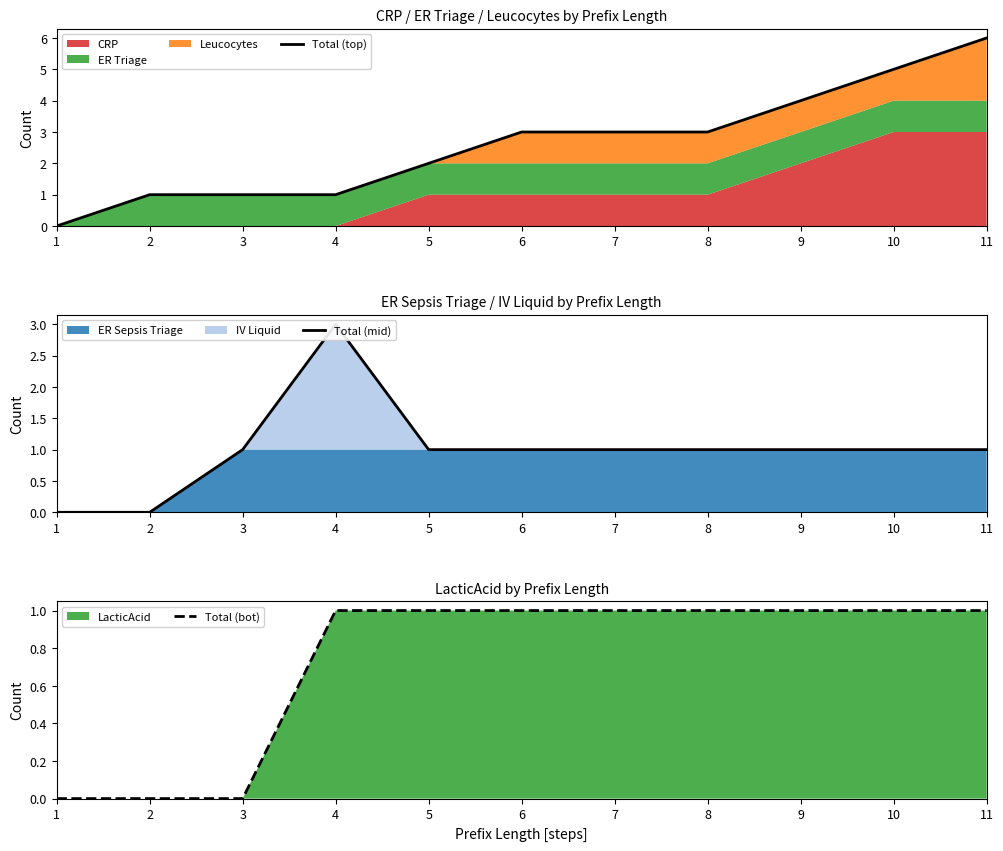

What is the value of the Total (mid) point at the 6th from the left?

1